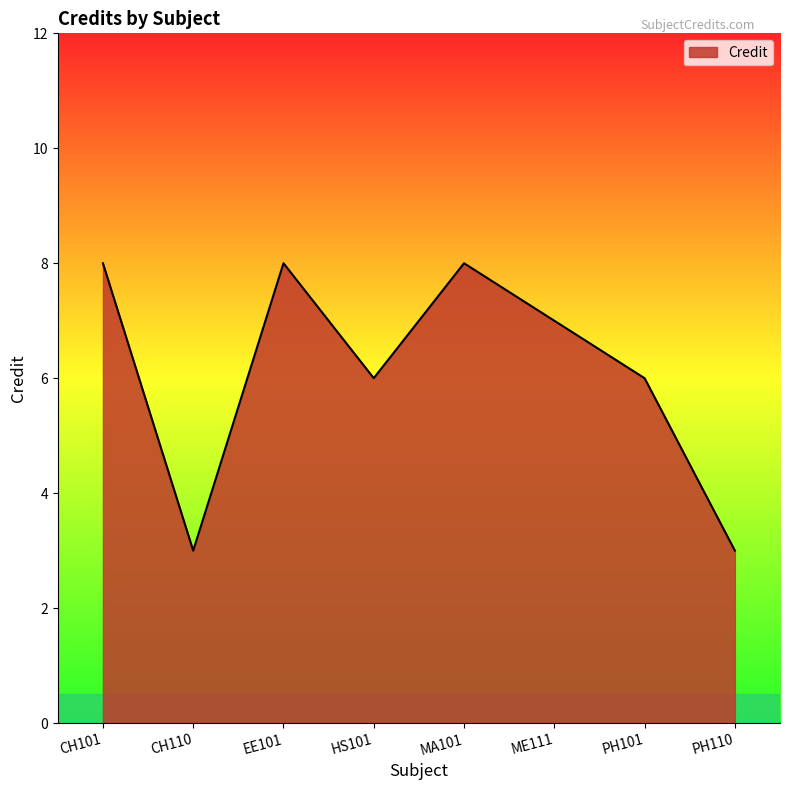

What is the change in value from MA101 to PH101?

-2